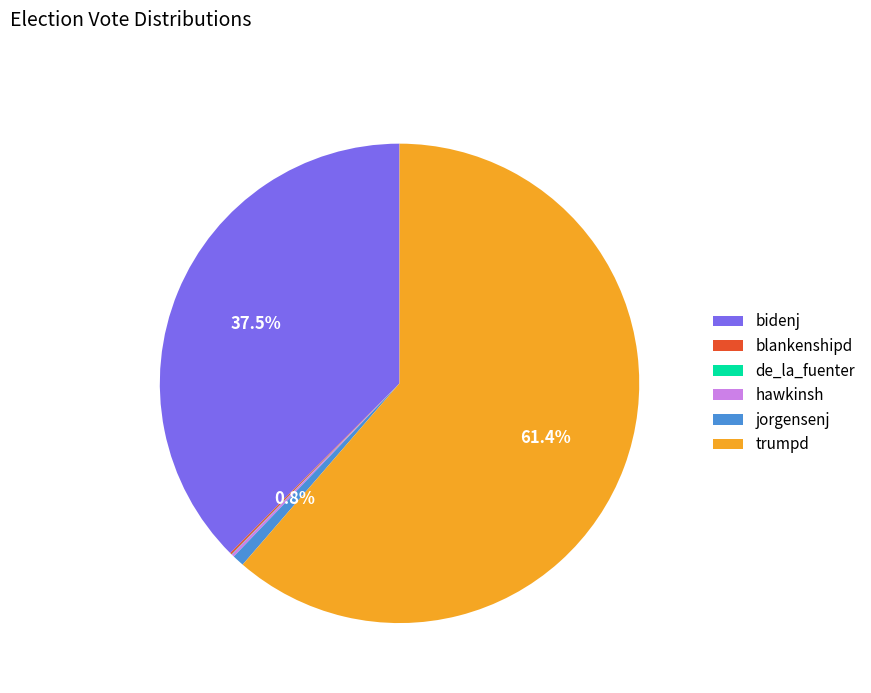

What is the largest slice in the pie chart?

trumpd